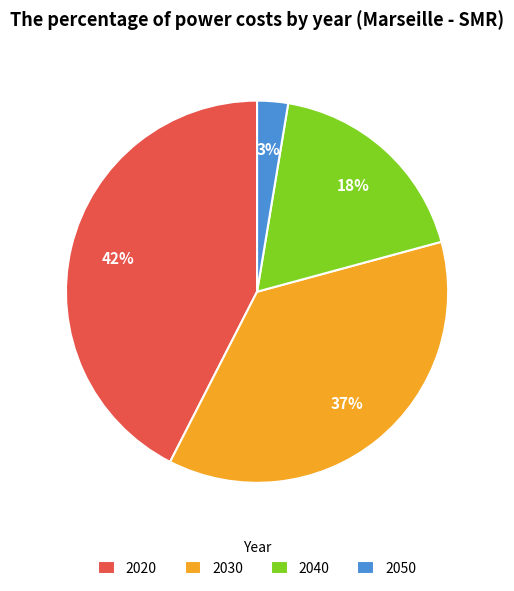

What is the smallest slice in the pie chart?

2050